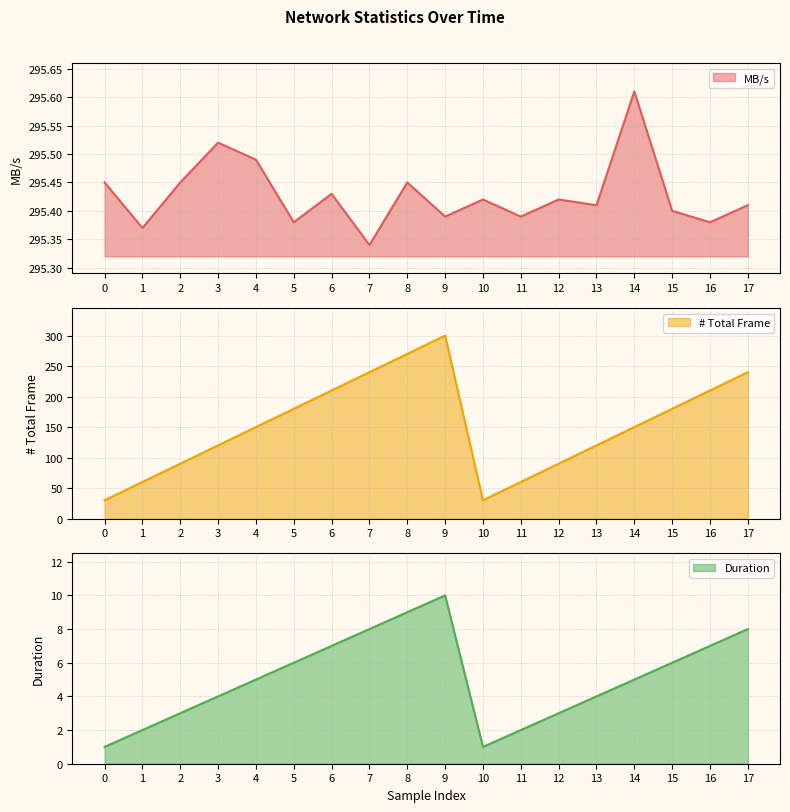

True or false: Duration and MB/s cross at least once.

False